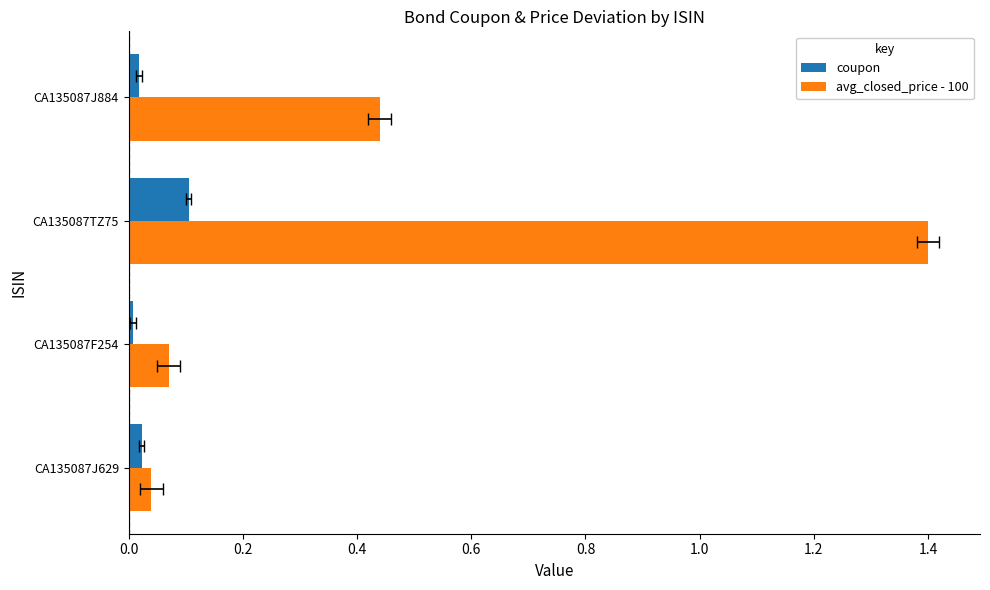

How many groups of bars are there?

4